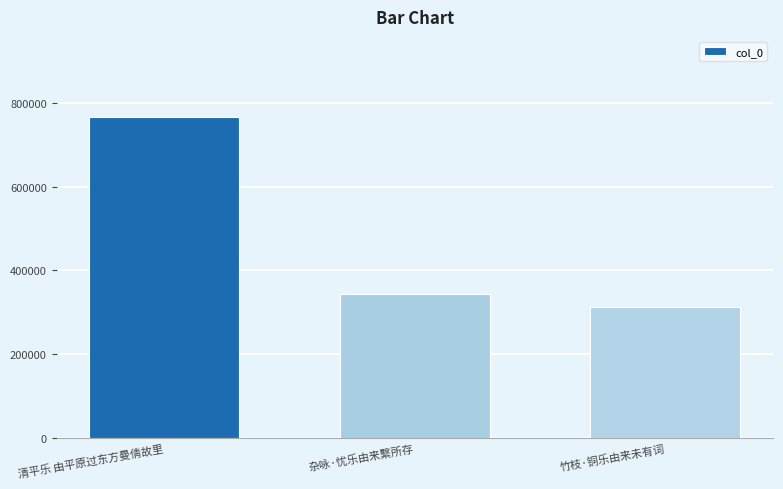

Reading left to right, transcribe all the data shown in this chart.

766025	343197	313663